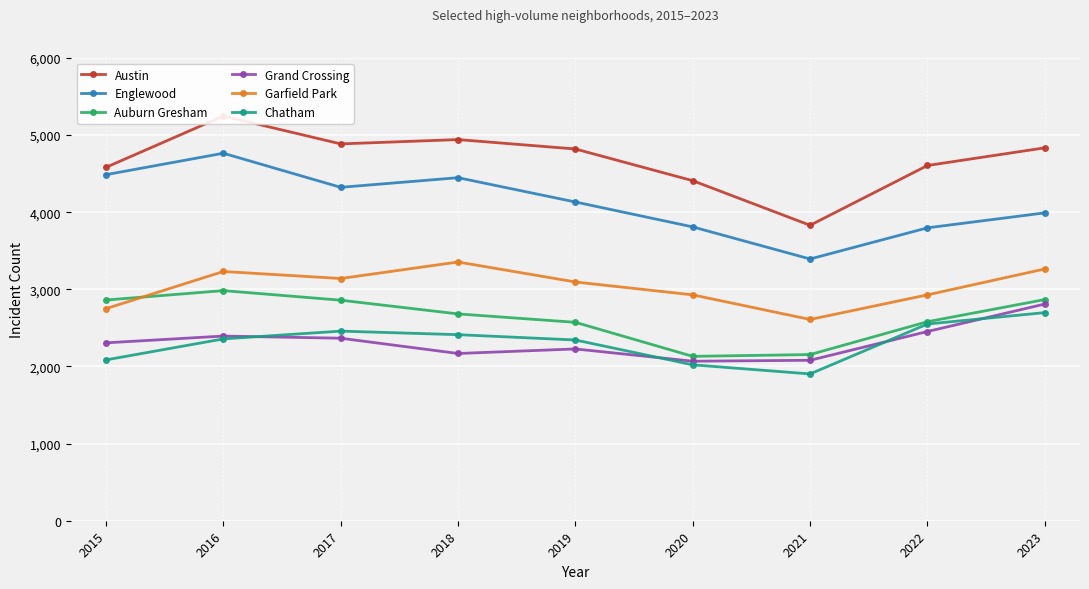

What value does the Auburn Gresham series have at 2016?

2983